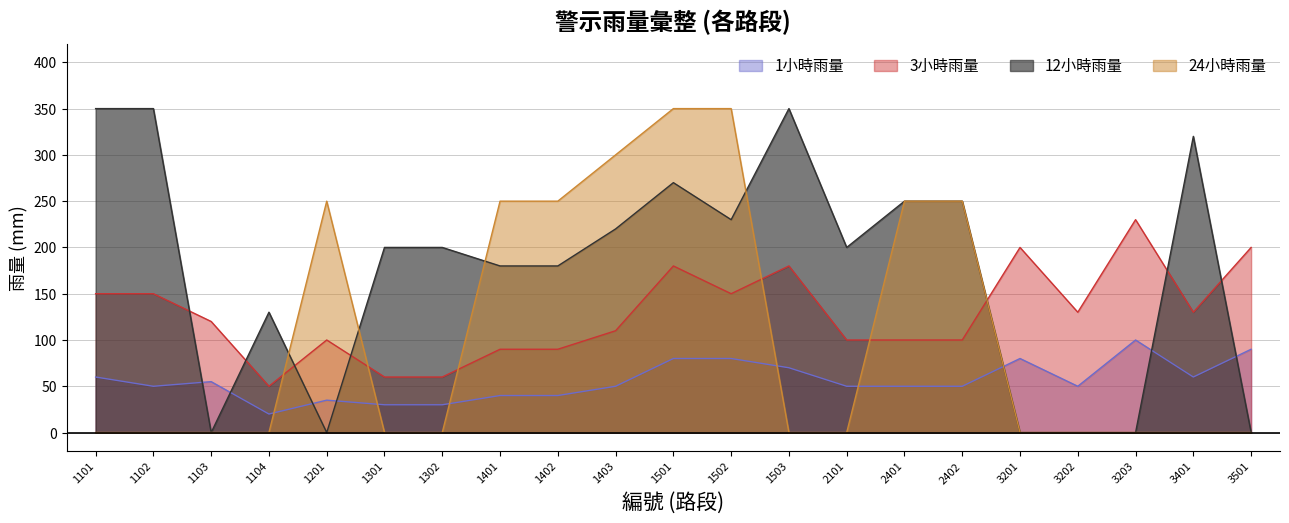

What is the value of the 1小時雨量 point at the 12th from the left?

80